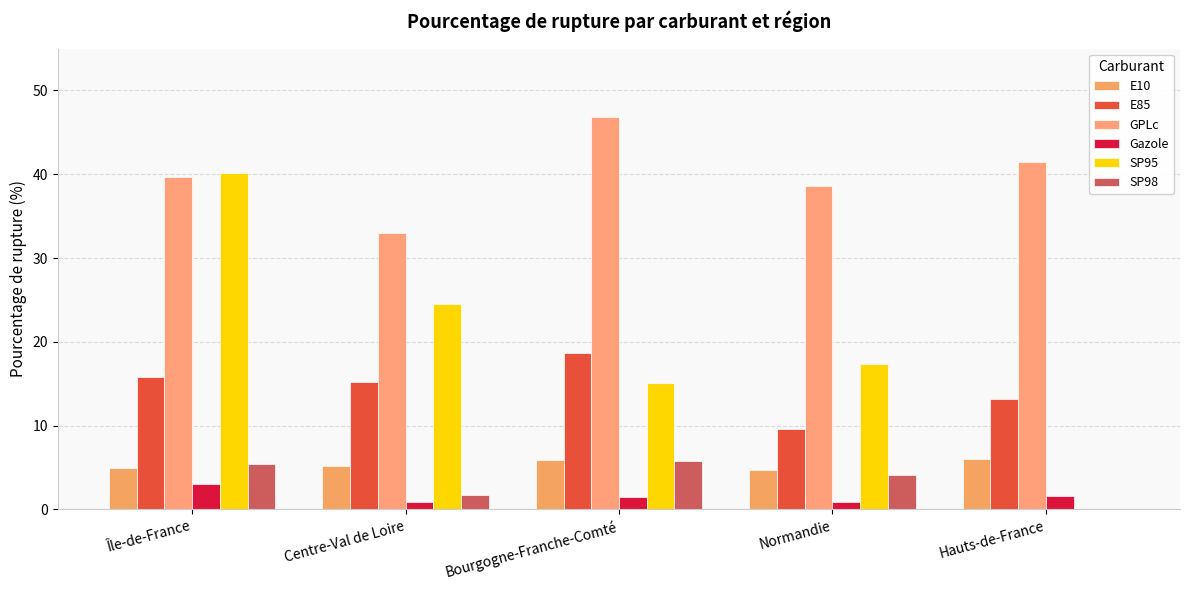

Is the value of GPLc at Île-de-France greater than the value of SP95 at Normandie?

Yes